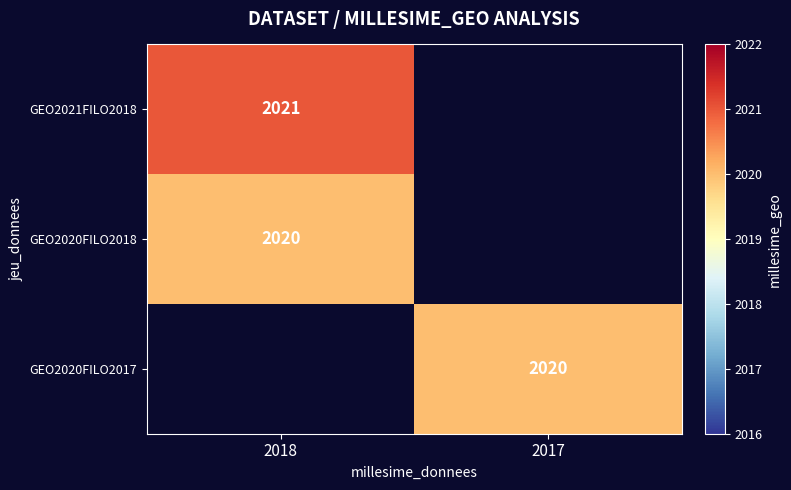

The GEO2020FILO2017 series shows 2020 at 2017. True or false?

True